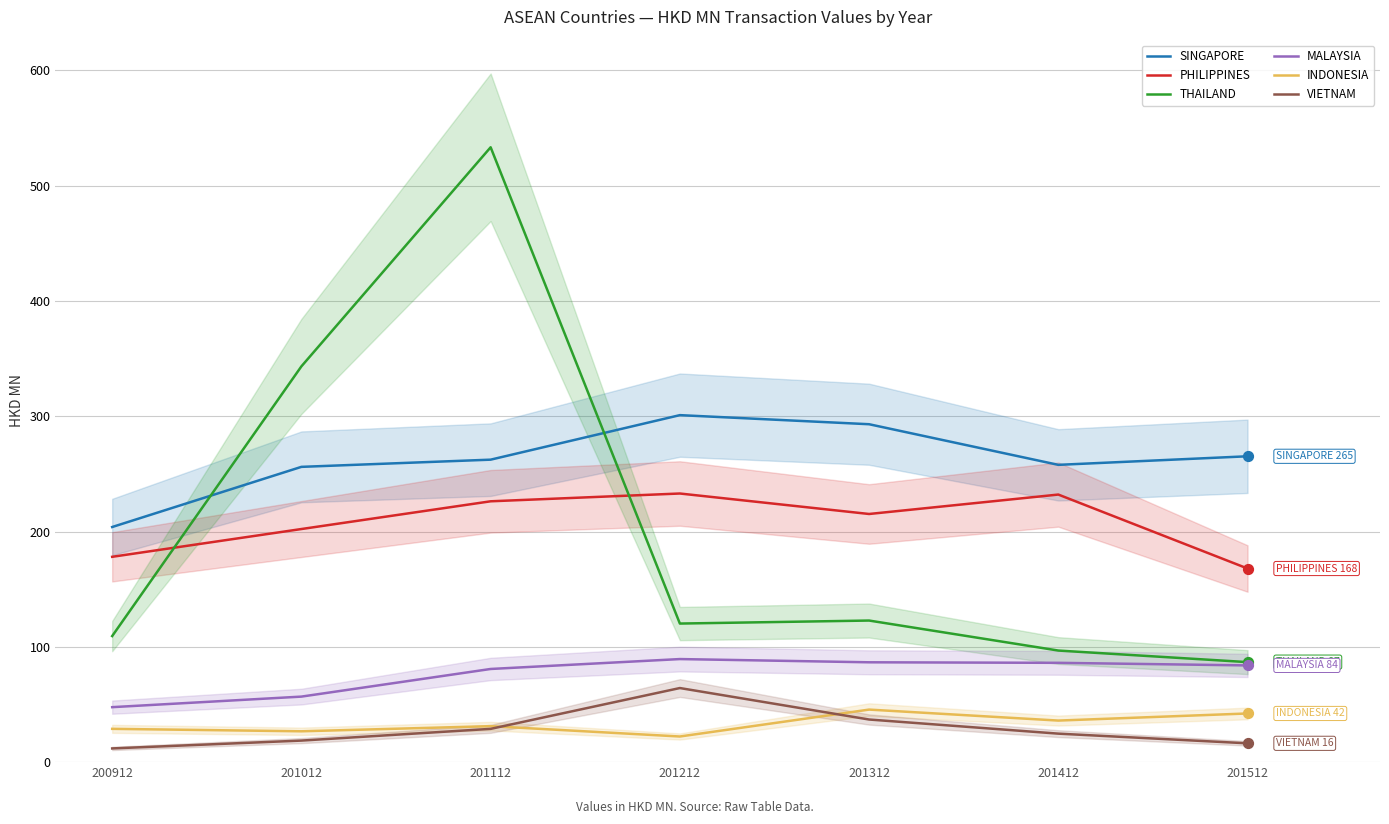

At how many categories does at least one series exceed 198?

7